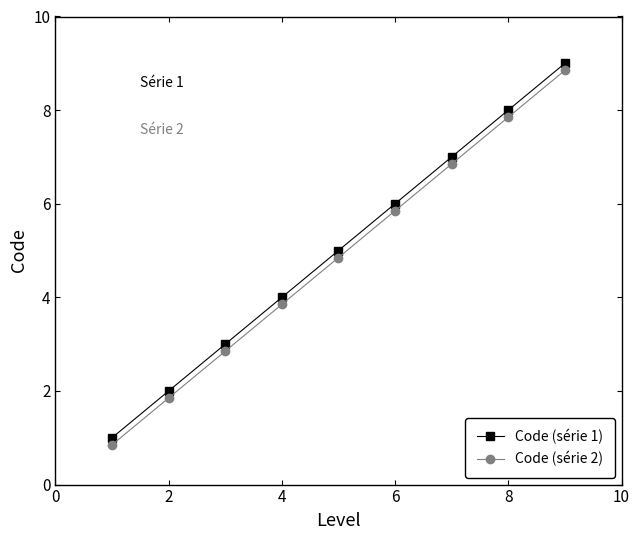

What is the maximum value for Code (série 1)?

9.0